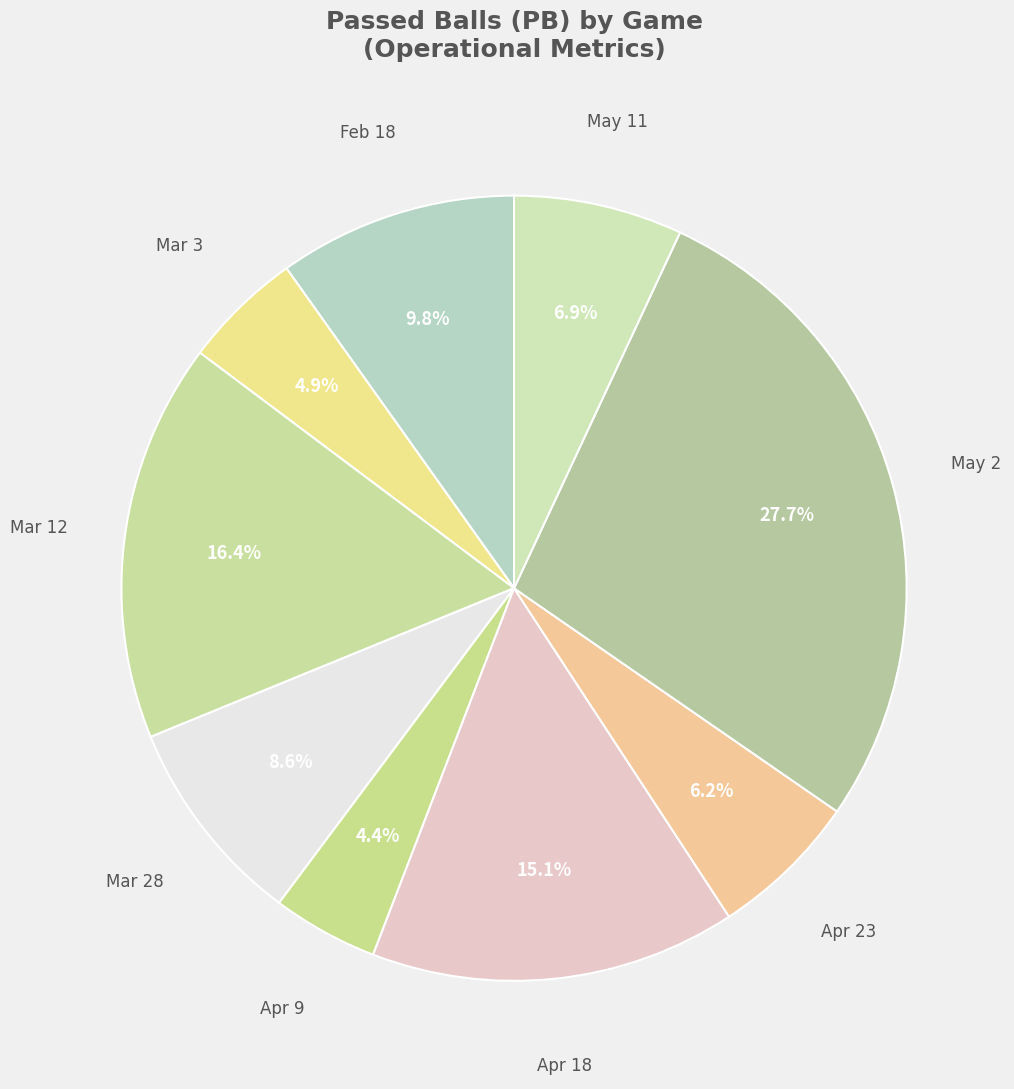

Rank the categories by value from lowest to highest.

Apr 9, Mar 3, Apr 23, May 11, Mar 28, Feb 18, Apr 18, Mar 12, May 2